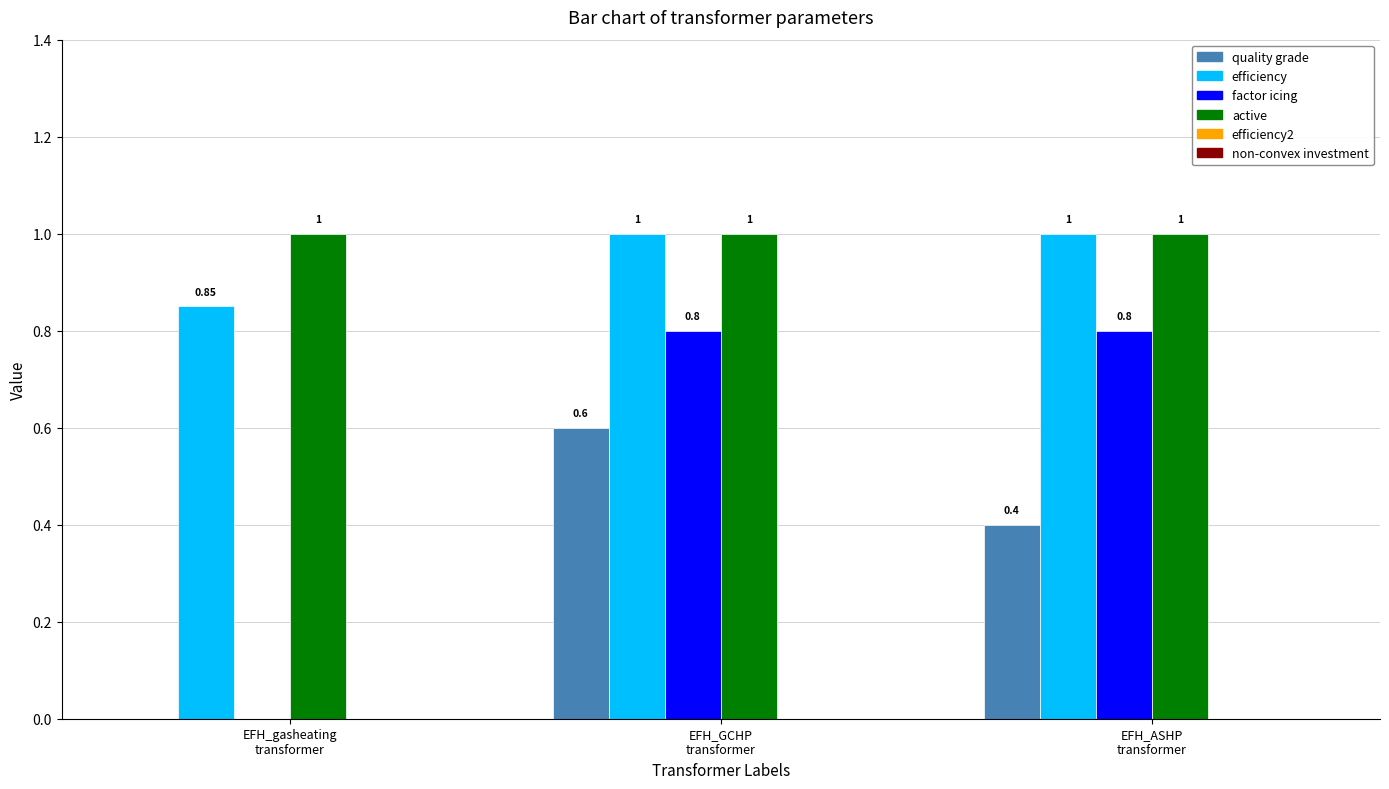

Which series changed the most between EFH_gasheating
transformer and EFH_ASHP
transformer?

factor icing